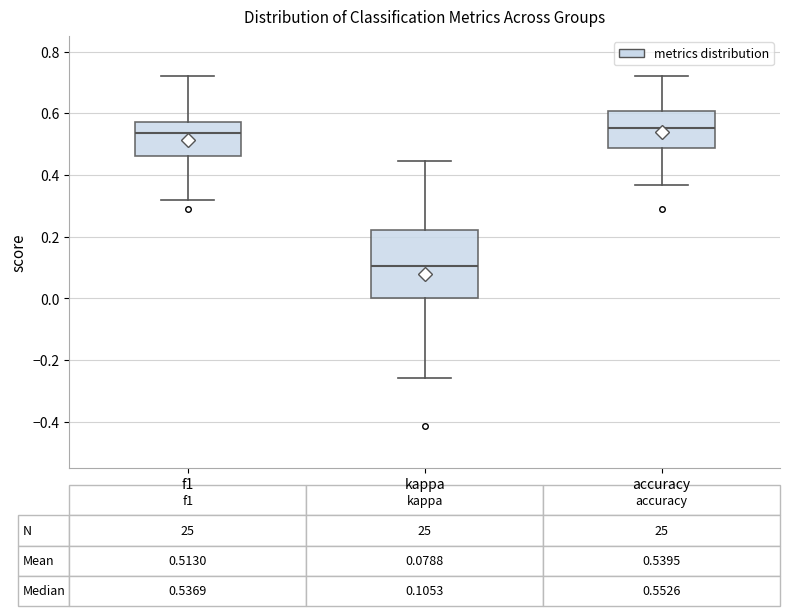

Comparing the boxes themselves (not the whiskers), which one is the tallest?

kappa